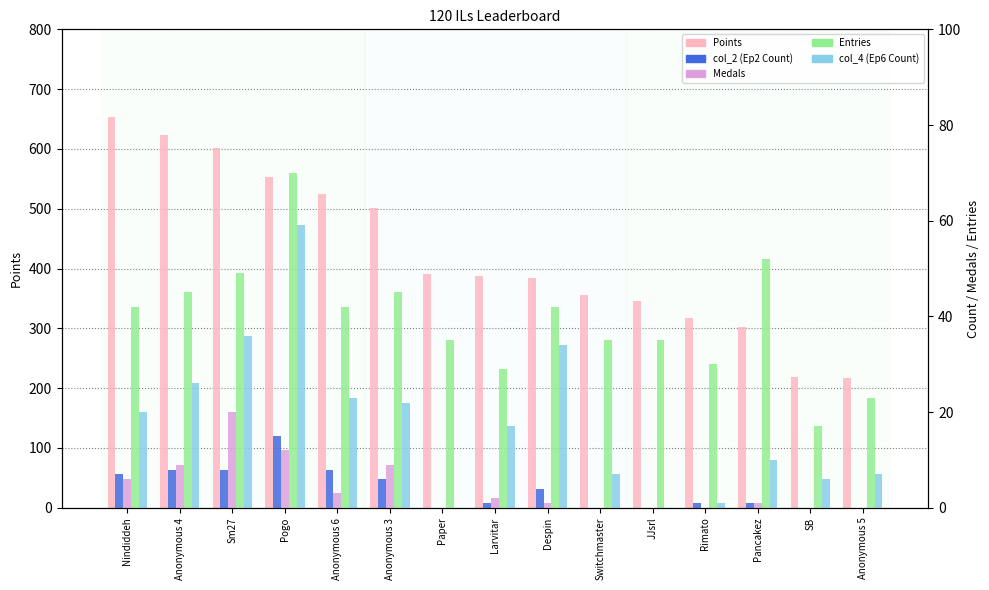

Reading right to left, extract all data points from this chart.

Points: Anonymous 5=217	SB=219	Pancakez=302	Rimato=317	JJsrl=345	Switchmaster=356	Despin=385	Larvitar=387	Paper=391	Anonymous 3=501	Anonymous 6=525	Pogo=553	Sm27=602	Anonymous 4=624	Nindiddeh=654
col_2 (Ep2 Count): Anonymous 5=0	SB=0	Pancakez=1	Rimato=1	JJsrl=0	Switchmaster=0	Despin=4	Larvitar=1	Paper=0	Anonymous 3=6	Anonymous 6=8	Pogo=15	Sm27=8	Anonymous 4=8	Nindiddeh=7
Medals: Anonymous 5=0	SB=0	Pancakez=1	Rimato=0	JJsrl=0	Switchmaster=0	Despin=1	Larvitar=2	Paper=0	Anonymous 3=9	Anonymous 6=3	Pogo=12	Sm27=20	Anonymous 4=9	Nindiddeh=6
Entries: Anonymous 5=23	SB=17	Pancakez=52	Rimato=30	JJsrl=35	Switchmaster=35	Despin=42	Larvitar=29	Paper=35	Anonymous 3=45	Anonymous 6=42	Pogo=70	Sm27=49	Anonymous 4=45	Nindiddeh=42
col_4 (Ep6 Count): Anonymous 5=7	SB=6	Pancakez=10	Rimato=1	JJsrl=0	Switchmaster=7	Despin=34	Larvitar=17	Paper=0	Anonymous 3=22	Anonymous 6=23	Pogo=59	Sm27=36	Anonymous 4=26	Nindiddeh=20